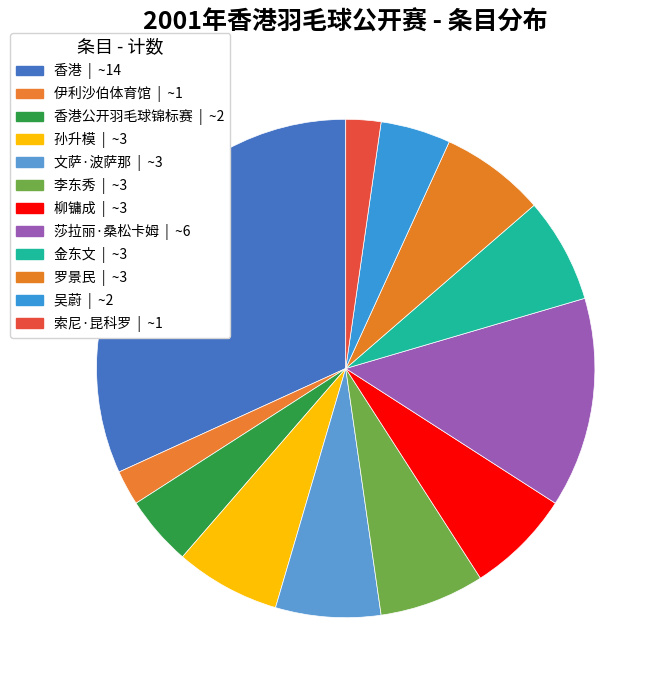

How many slices are in this pie chart?

12